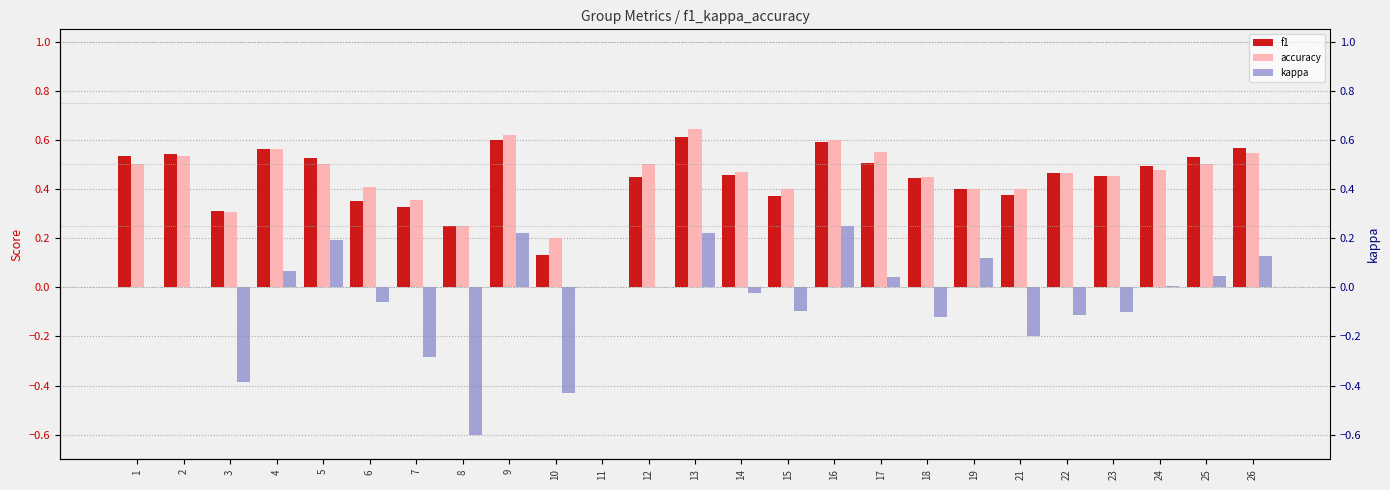

At 12, list the series in order from largest to smallest.

accuracy, f1, kappa